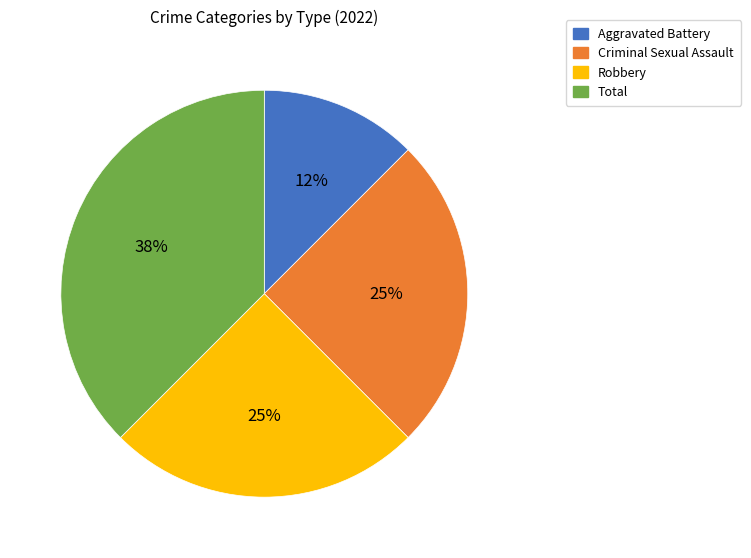

To the nearest percent, what is the average slice percentage?

25%